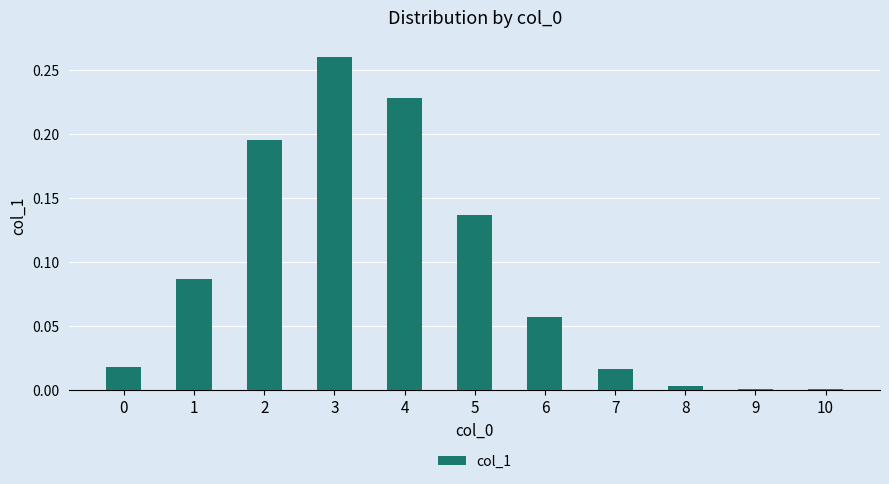

What is the sum of all values?

1.0